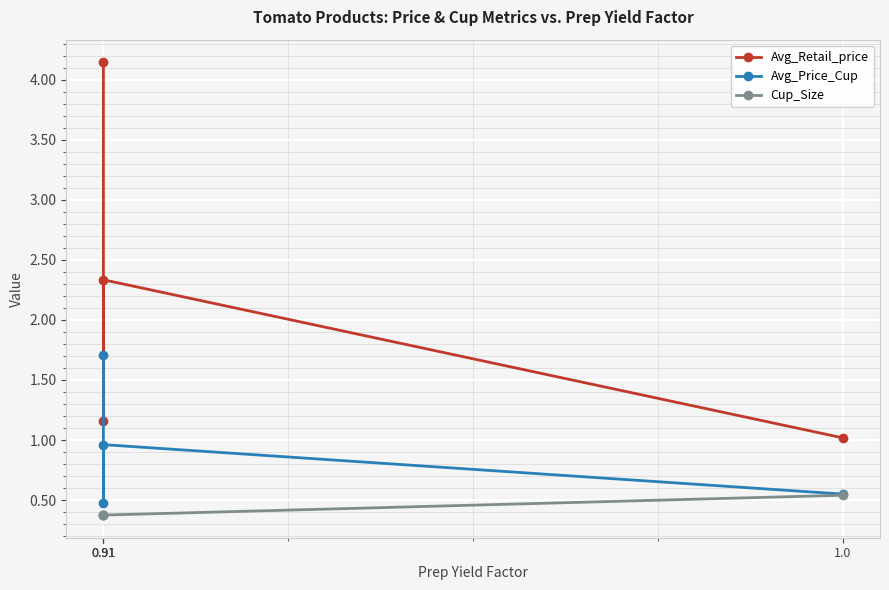

Where does the Avg_Retail_price series first go above 2?

0.91